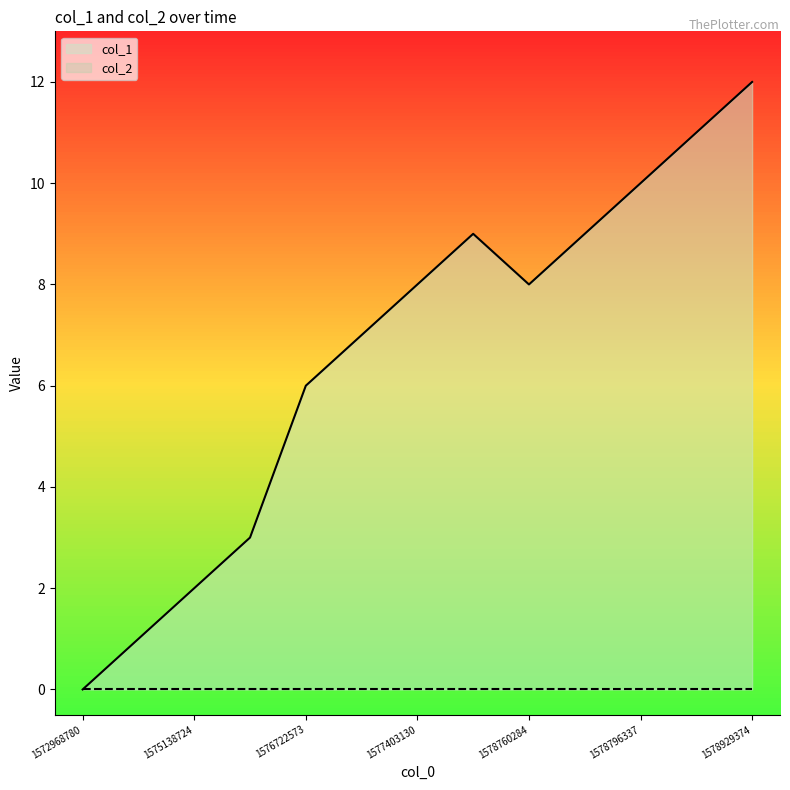

How many values are below 8?

6